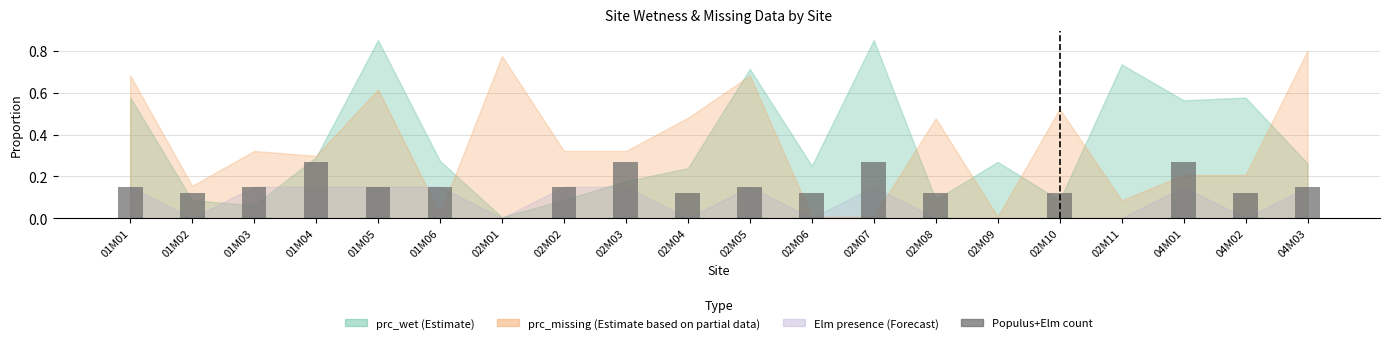

What is the sum of all values?

2.9